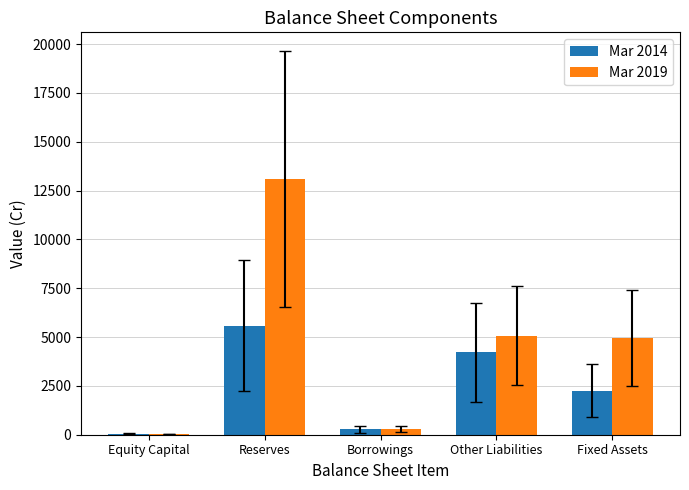

Does the chart contain stacked bars?

No